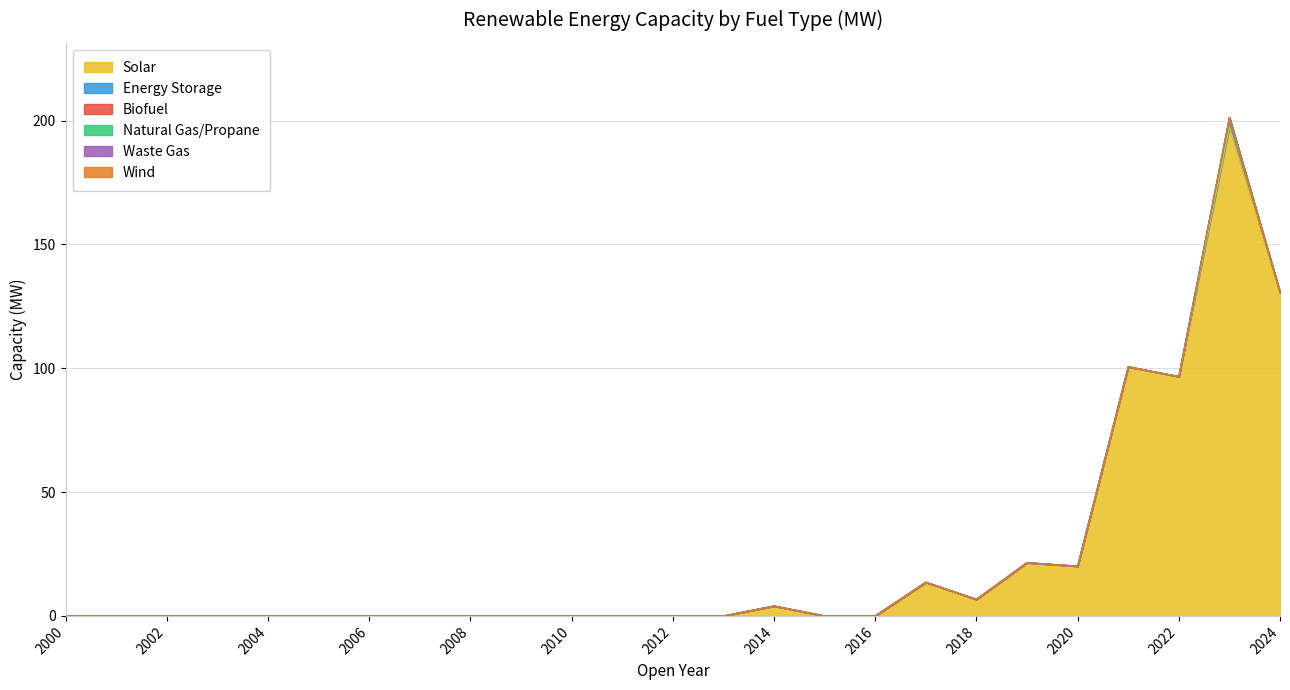

Between 2012 and 2014, which series saw the biggest shift?

Solar